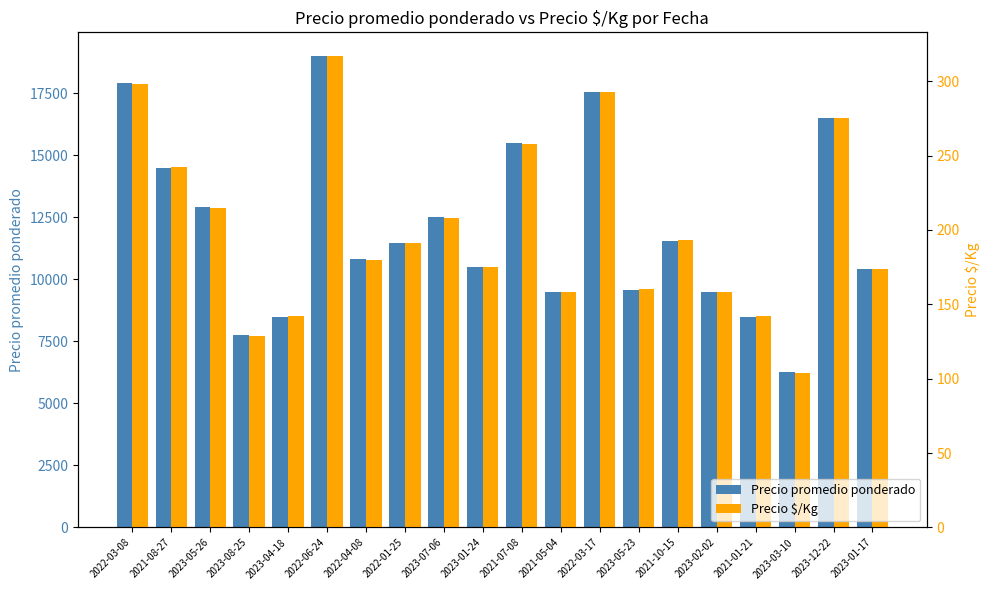

Which has a higher value, 2022-06-24 or 2022-01-25?

2022-06-24